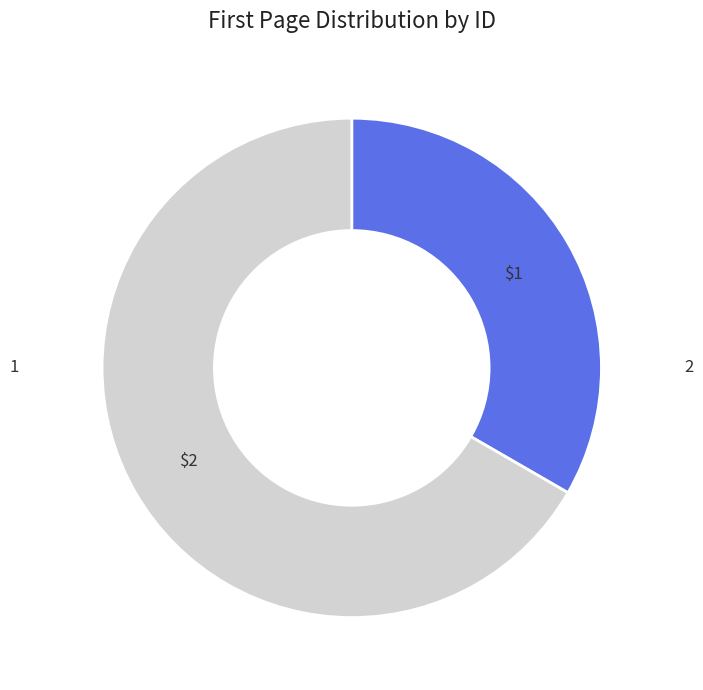

To the nearest percent, what percentage of the pie is 2?

67%